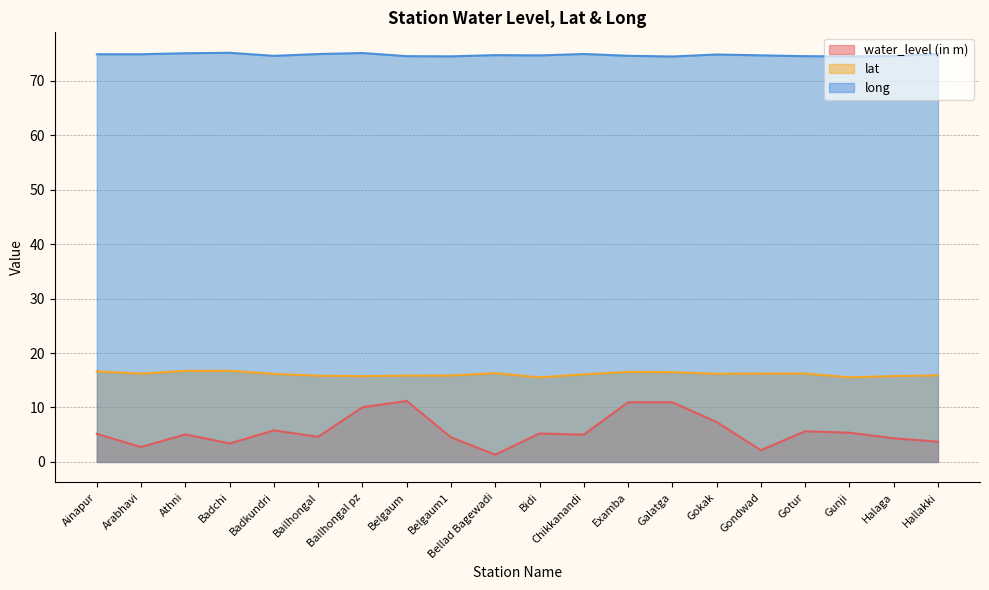

True or false: lat and long intersect in this chart.

False